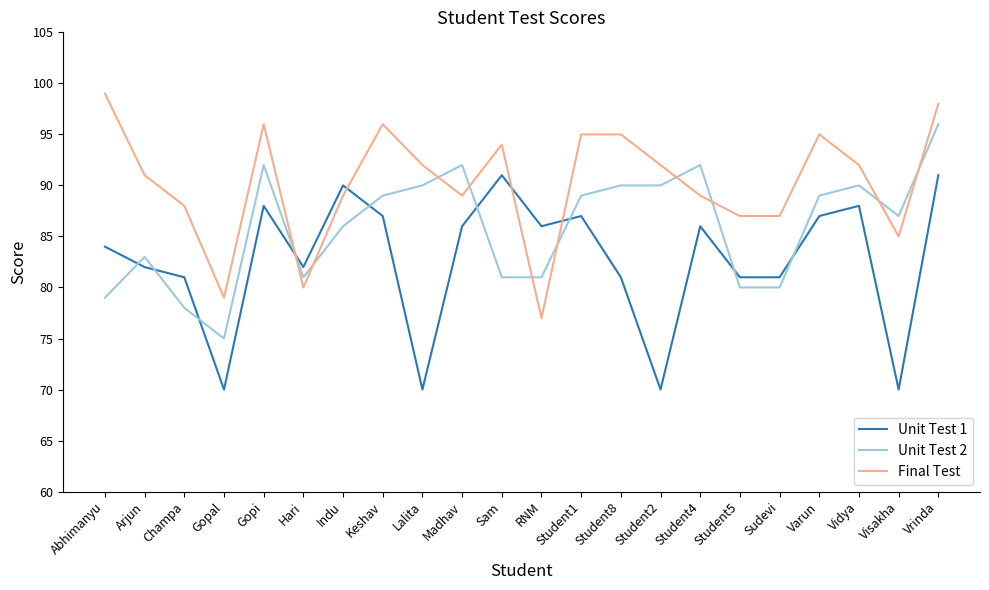

What is the smallest value displayed?

70